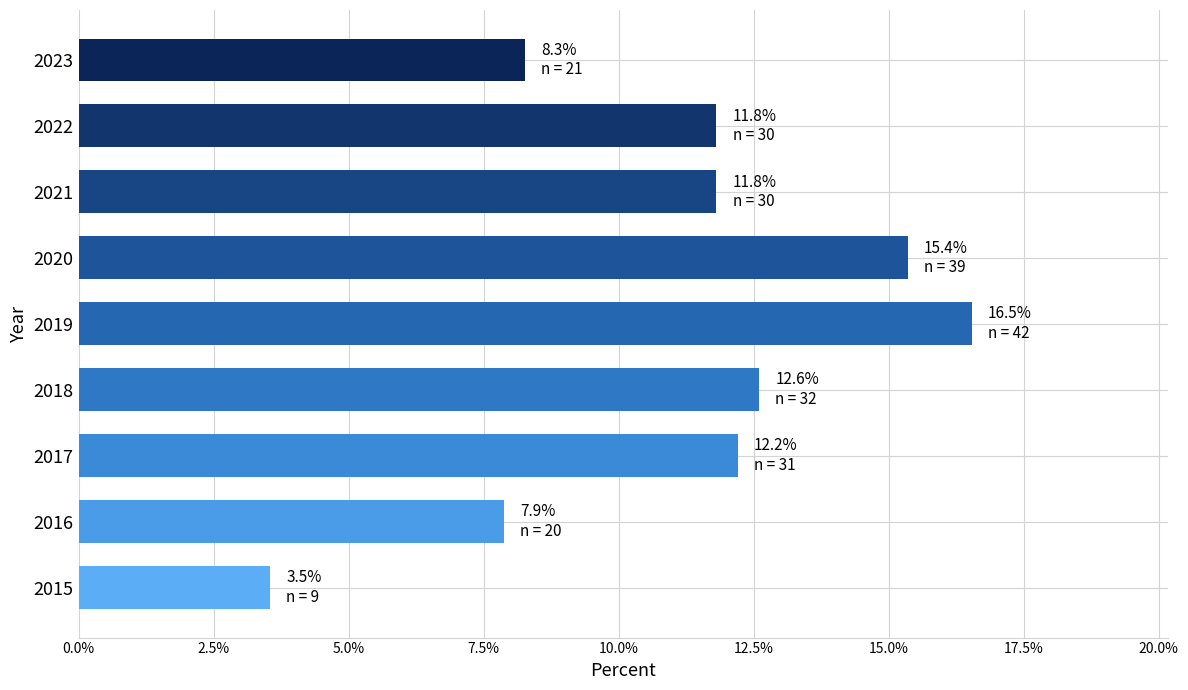

What is the difference between the values at 2018 and 2015?

9.1